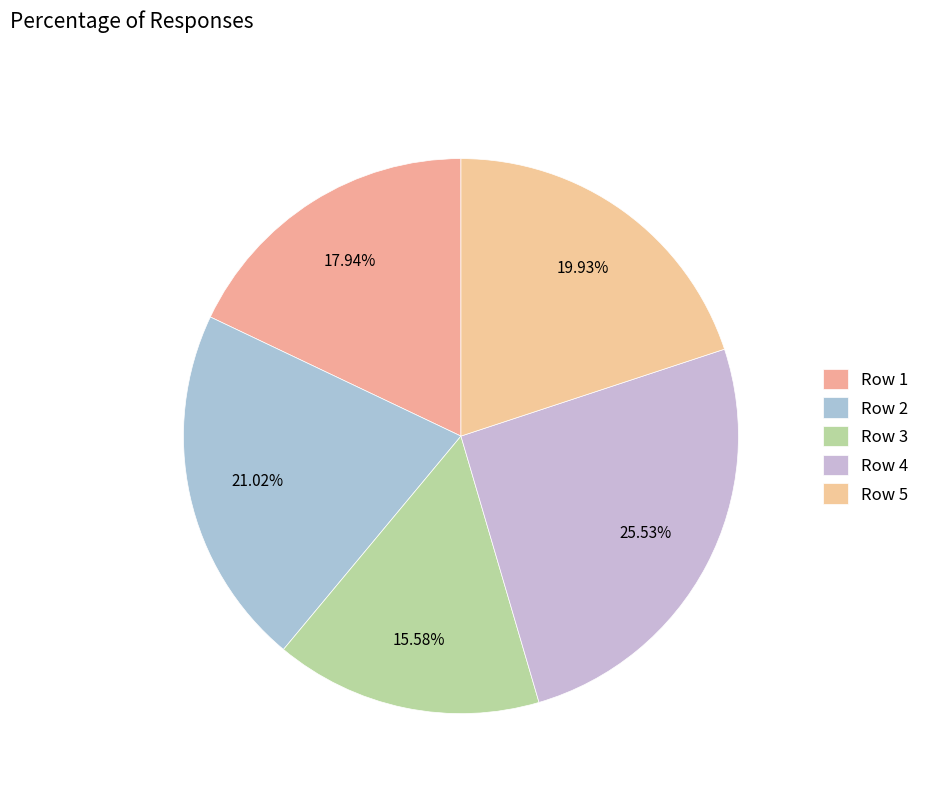

True or false: Row 1 accounts for 18% of the total.

True